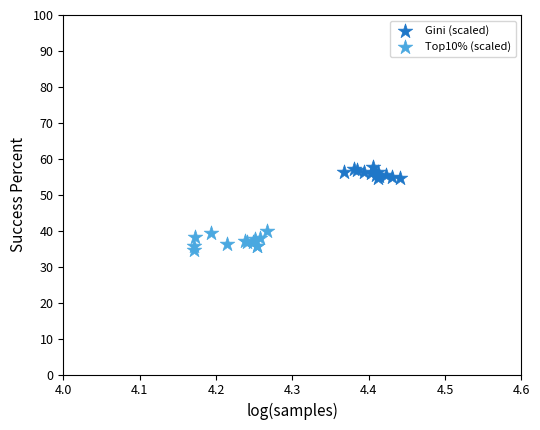

Which series has the widest spread of Y values?

Top10% (scaled)